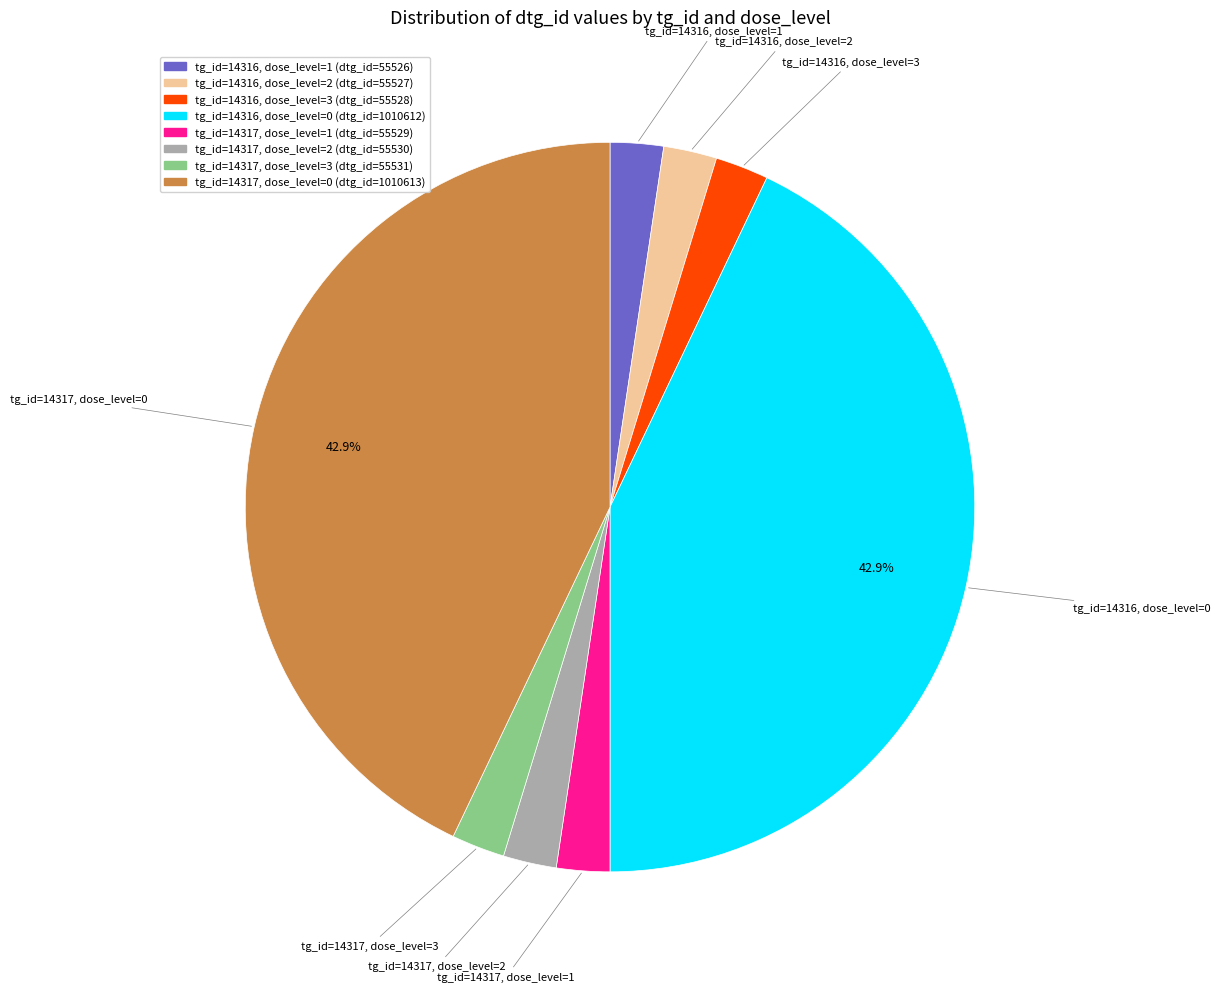

Is the sum of tg_id=14316, dose_level=0 (dtg_id=1010612) and tg_id=14317, dose_level=2 (dtg_id=55530) greater than half?

No